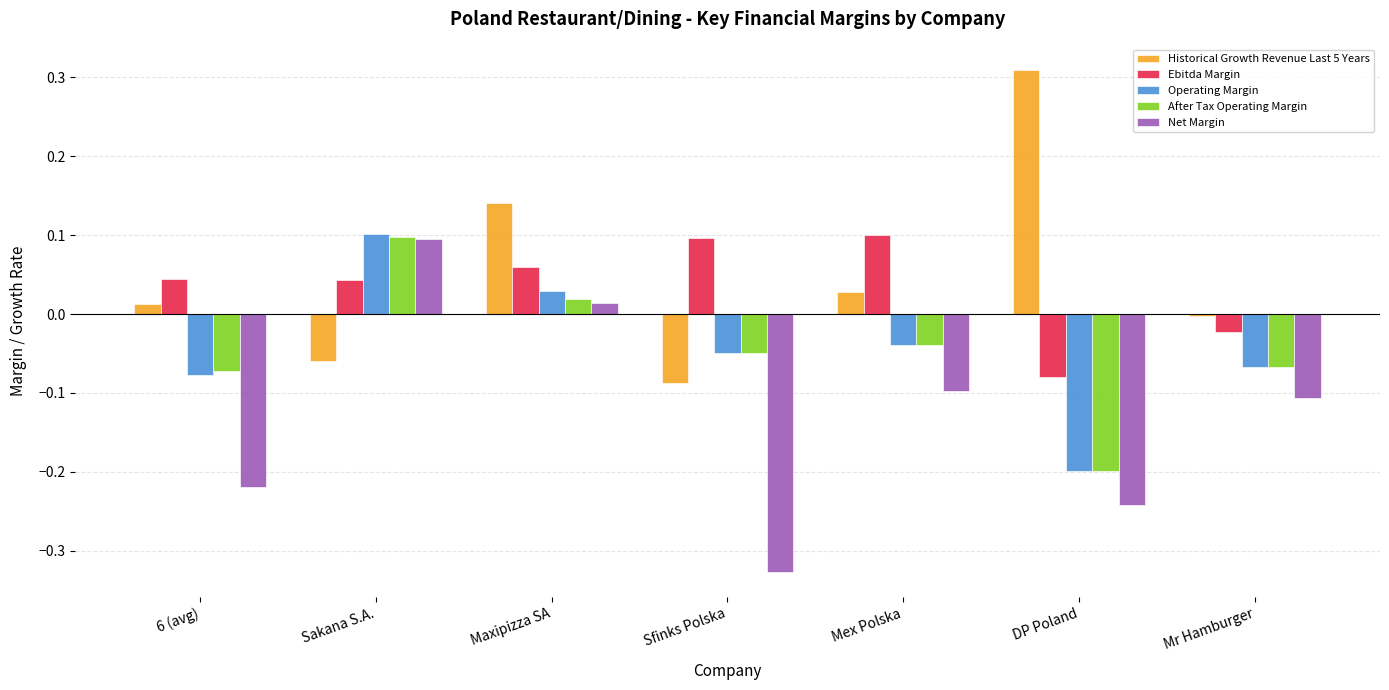

The Operating Margin series shows -0.3 at DP Poland. True or false?

False